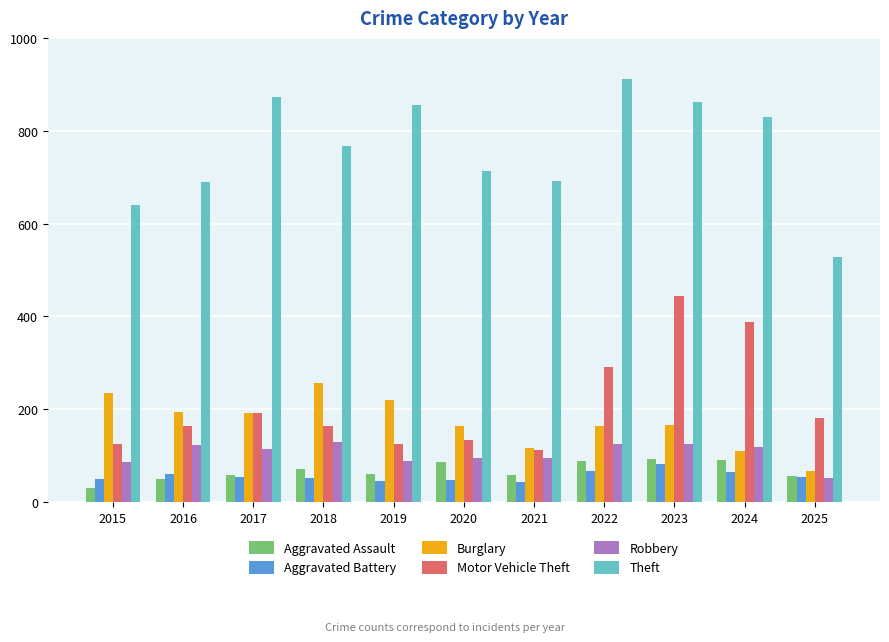

What is the sum of the Robbery values at 2023 and 2025?

177